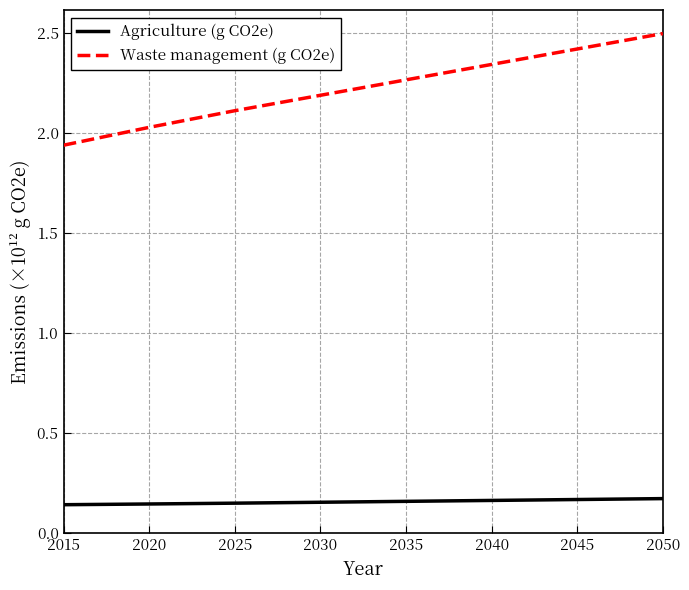

Which series has the largest range (max minus min)?

Waste management (g CO2e)